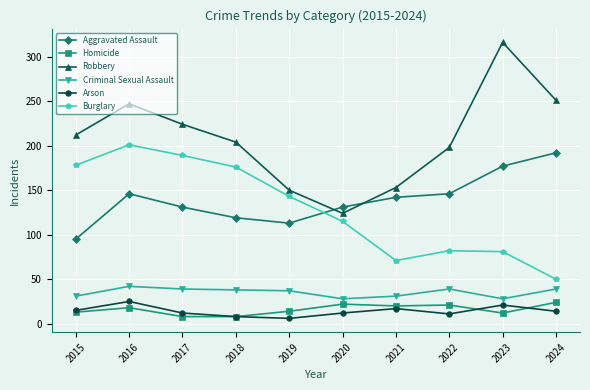

What is the sum of all Burglary values?

1286